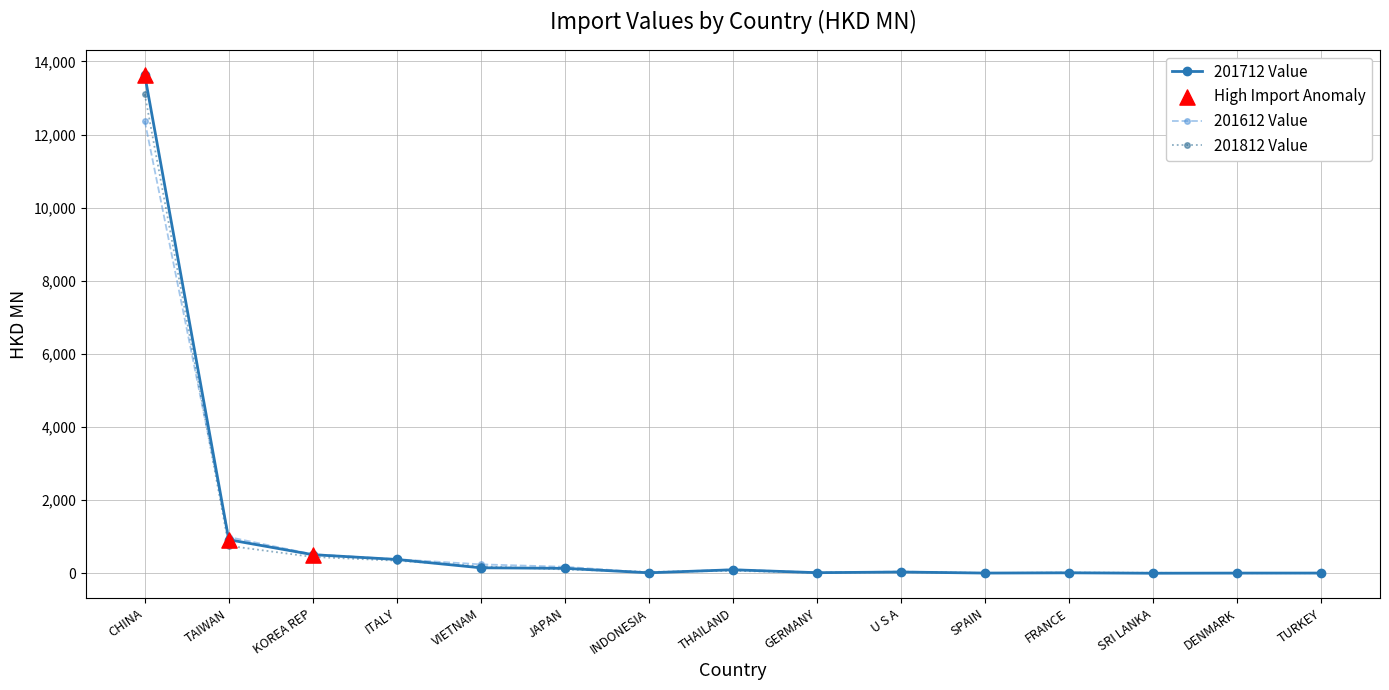

What is the total value across all series at U S A?

118.0